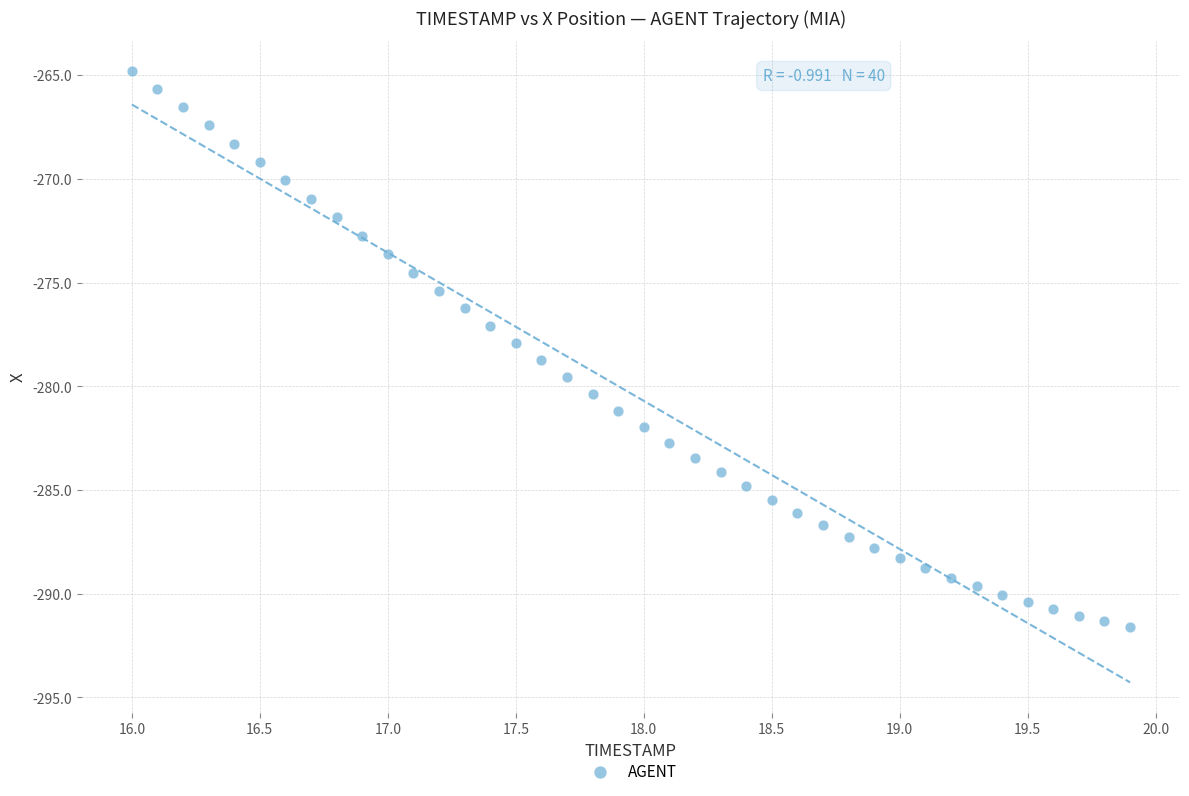

What is the range of X values (max minus min)?

3.9